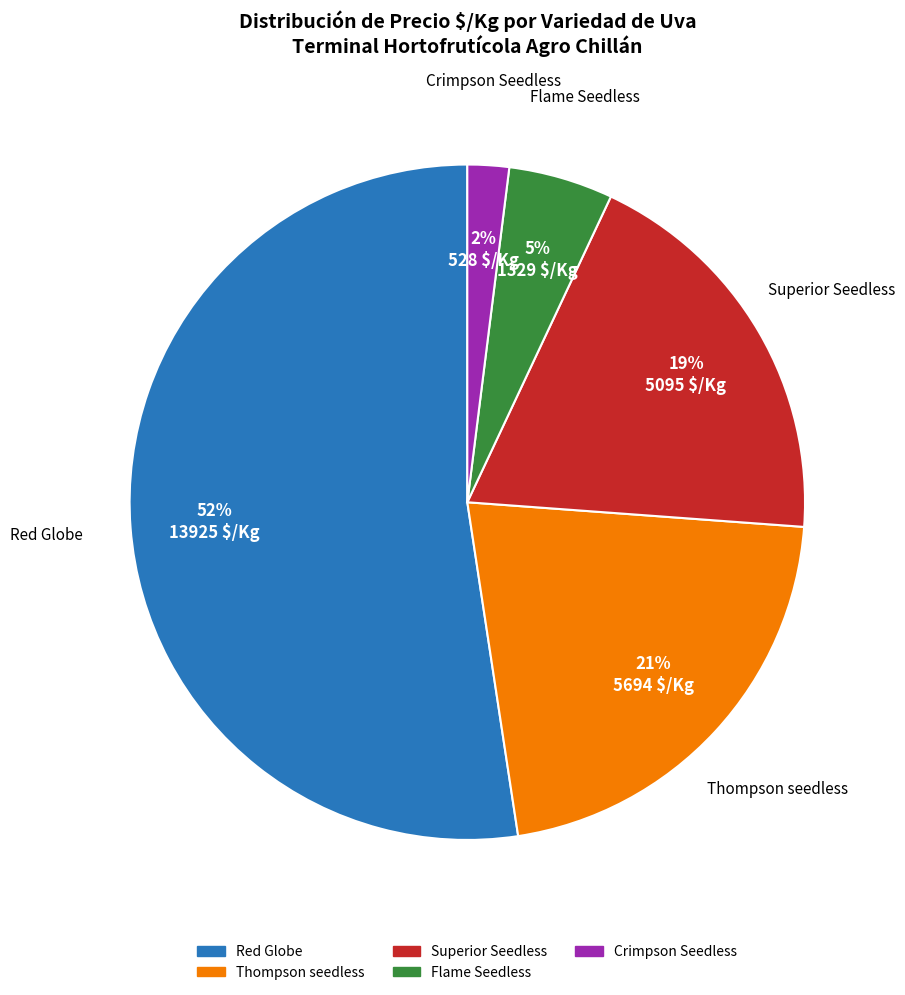

Is there any slice that represents more than half of the pie?

Yes